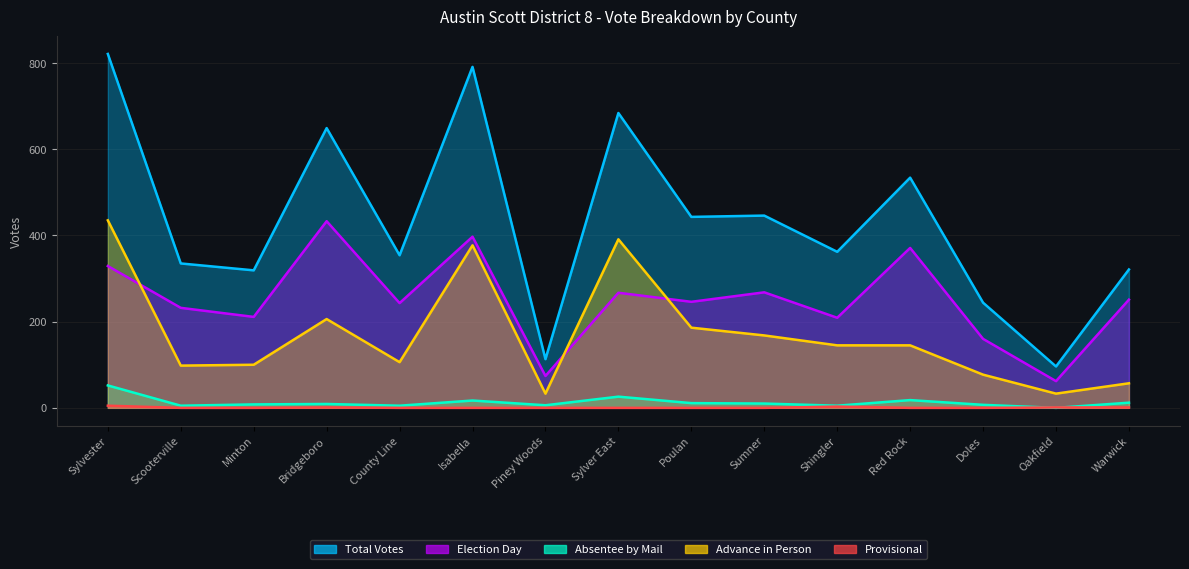

True or false: Absentee by Mail has a value of 6 at Piney Woods.

True